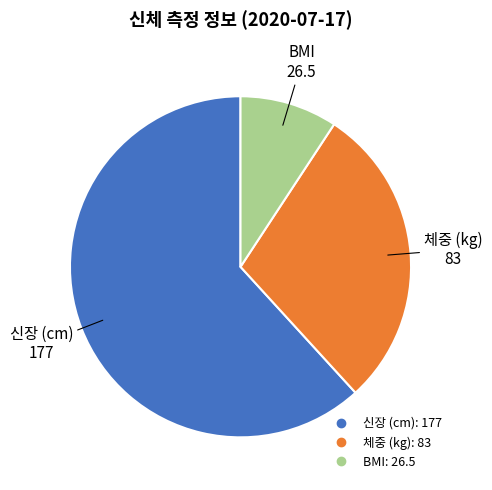

Which slice is the largest?

신장 (cm)